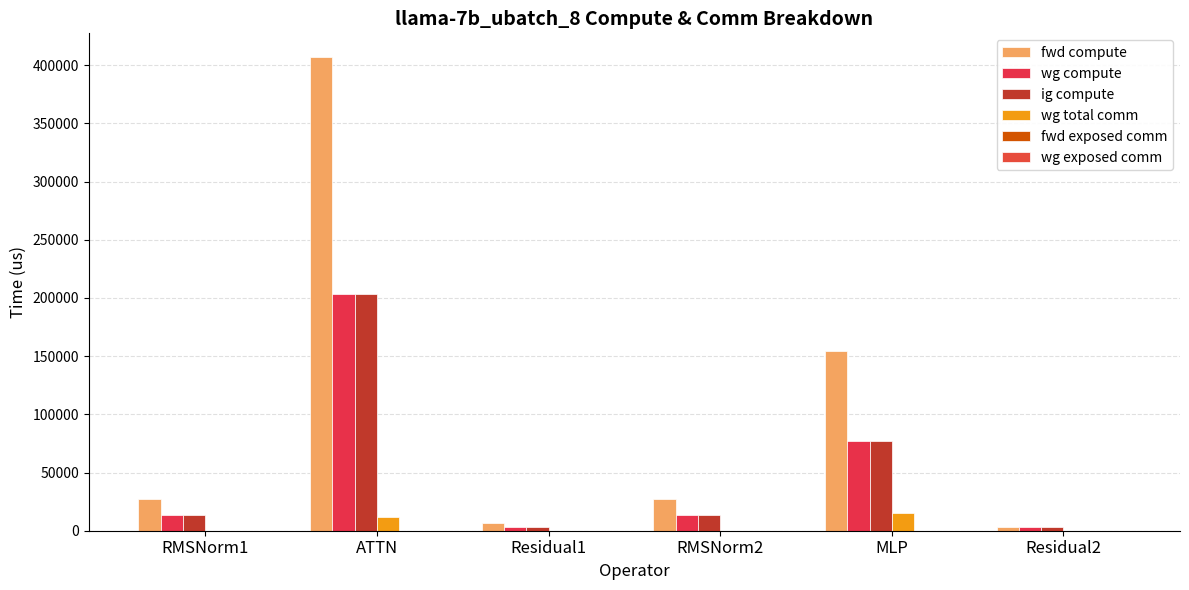

Which series has the largest total across all categories?

fwd compute